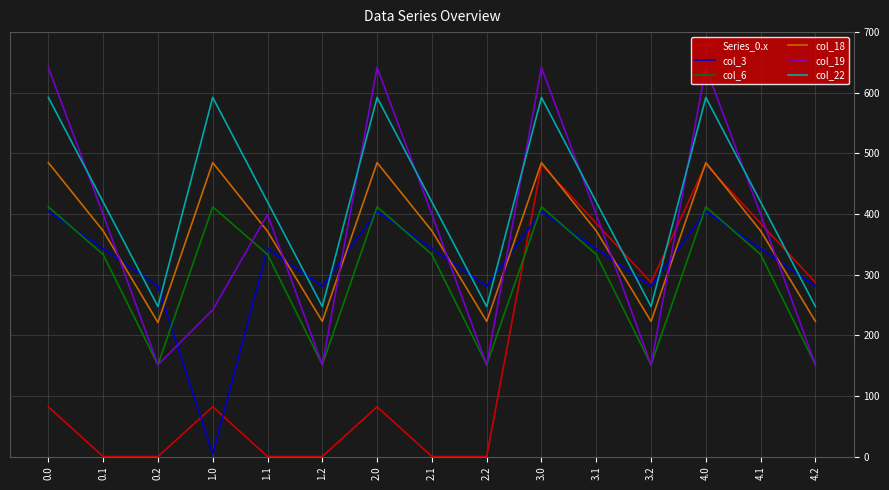

True or false: col_3 has a value of 489.8 at 2.2.

False